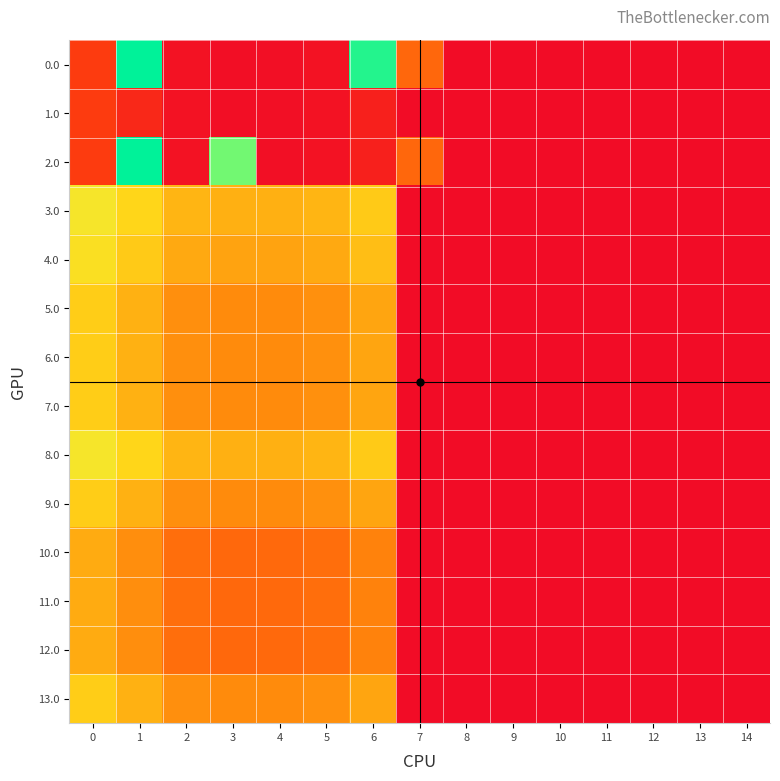

How many data points does each series have?

15